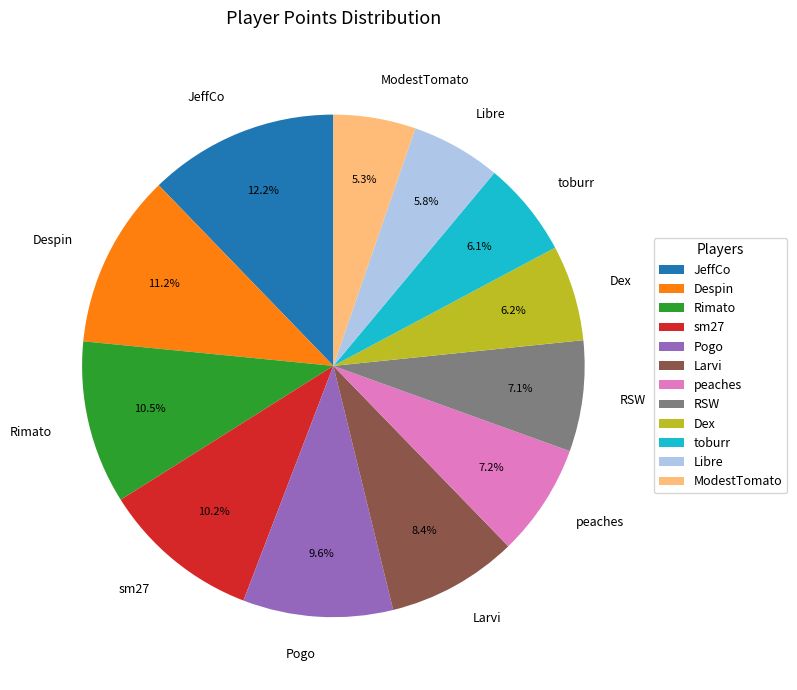

To the nearest percent, what portion does toburr represent?

6%